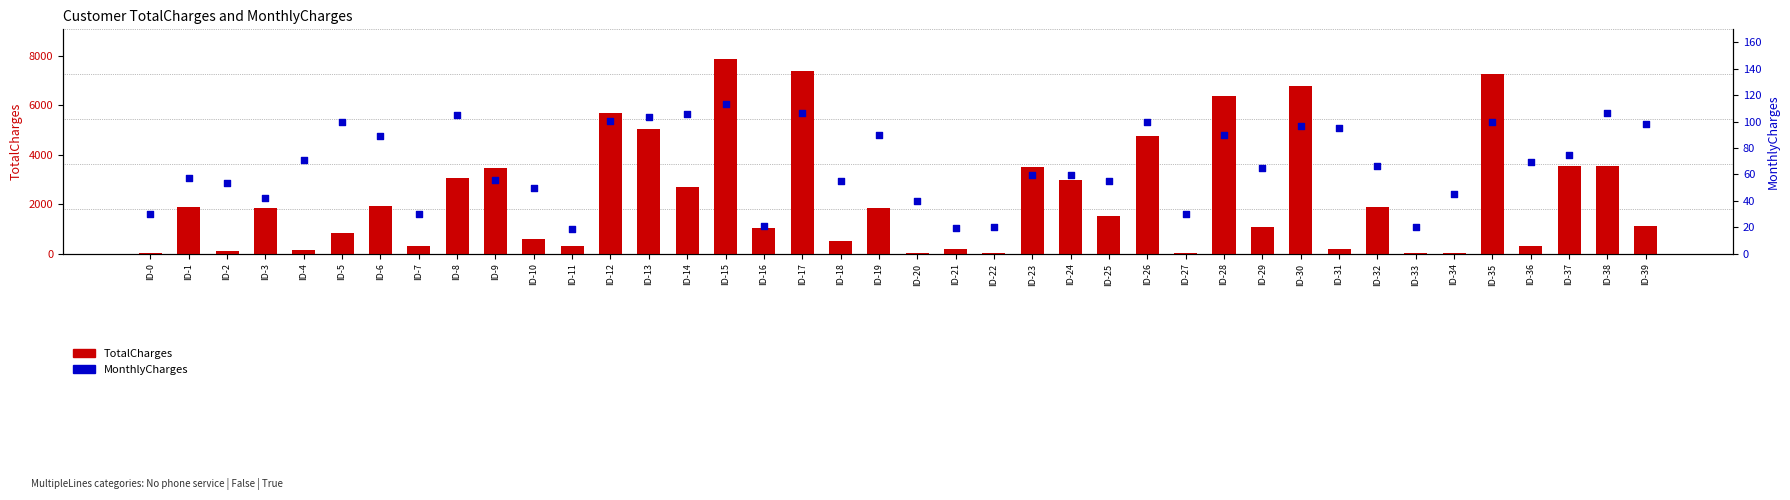

Which series has the largest Y range (max minus min)?

TotalCharges